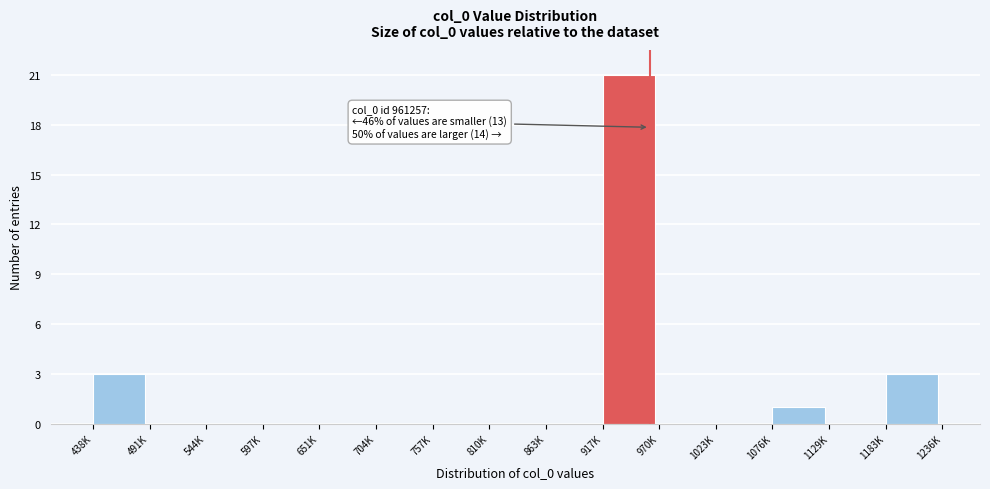

Reading left to right, what are all the values shown in this chart?

438K=3	491K=0	544K=0	597K=0	651K=0	704K=0	757K=0	810K=0	863K=0	917K=21	970K=0	1023K=0	1076K=1	1129K=0	1183K=3